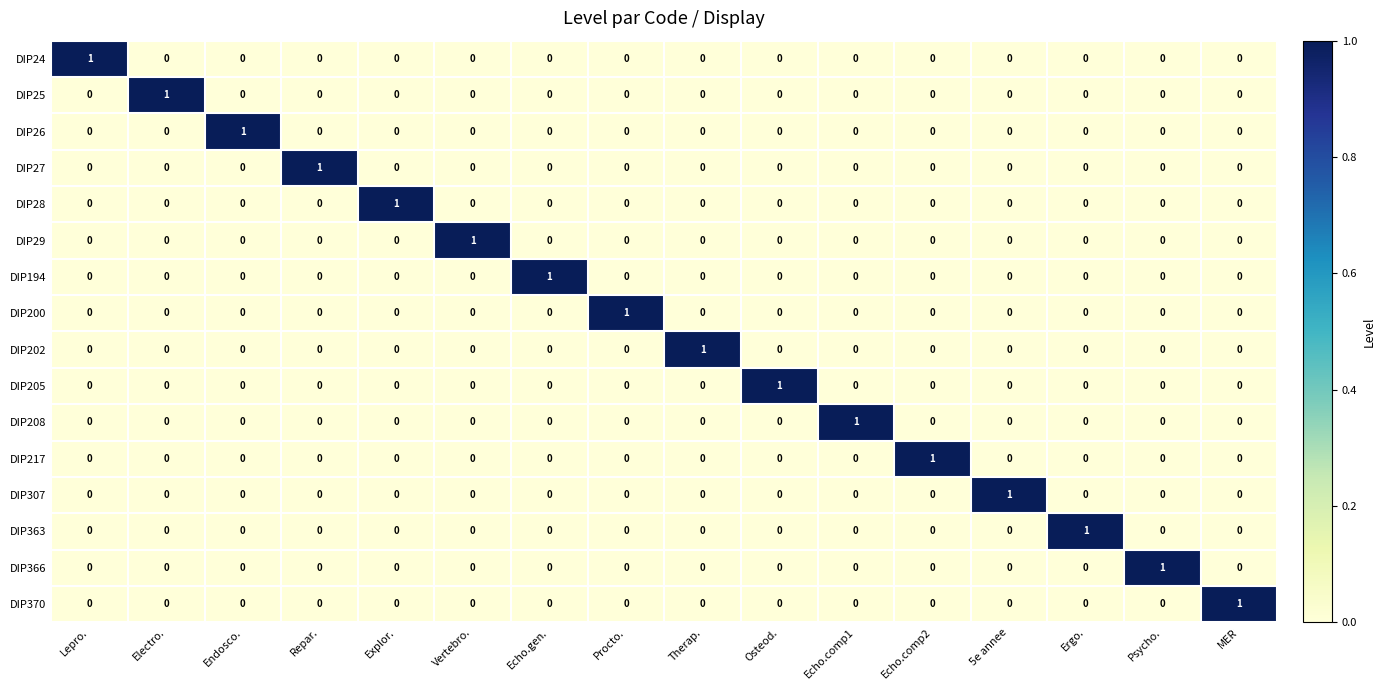

Count the number of categories in the chart.

16